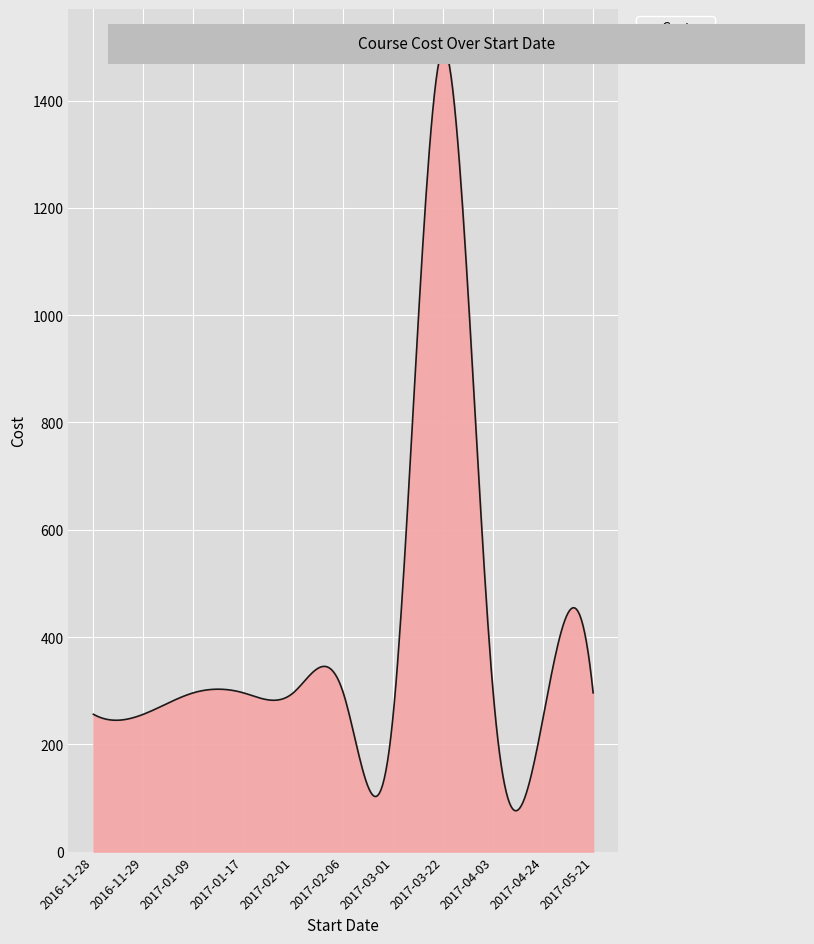

Does the chart display data point markers on the line(s)?

No